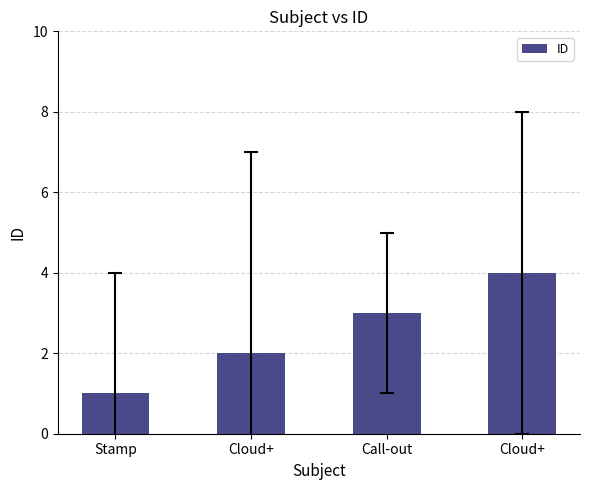

Which label corresponds to the smallest value in the chart?

Stamp